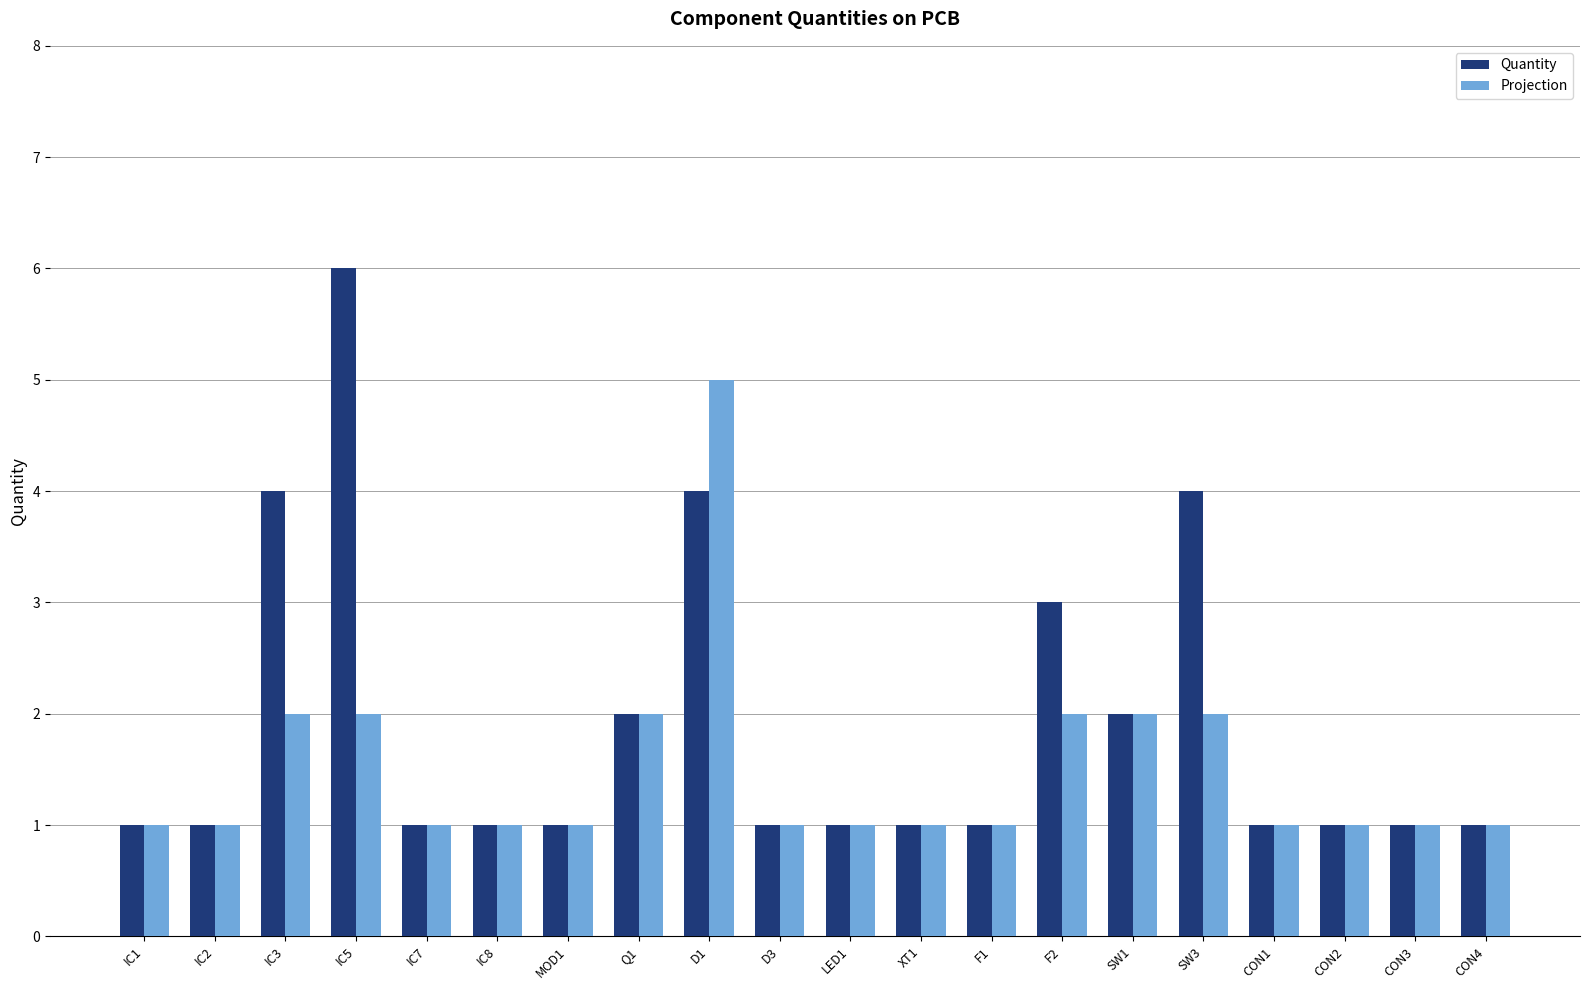

Is it true that Quantity equals 0 at CON2?

False